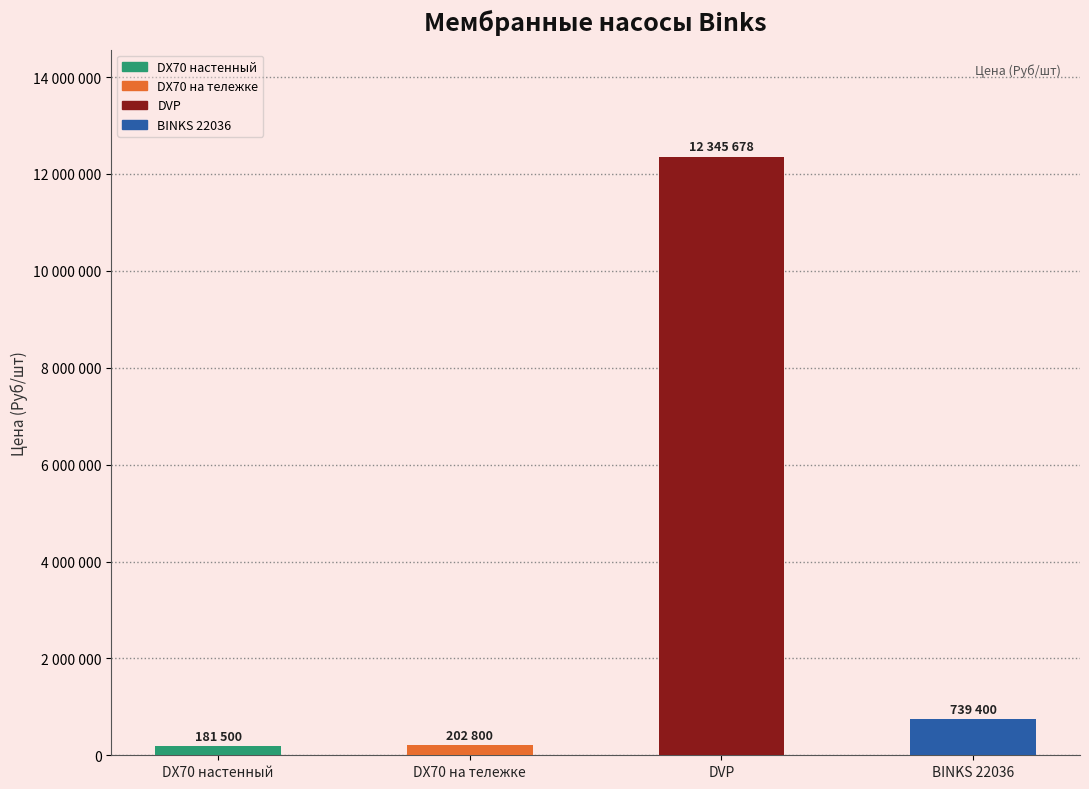

What is the change in value from DVP to BINKS 22036?

-11606278